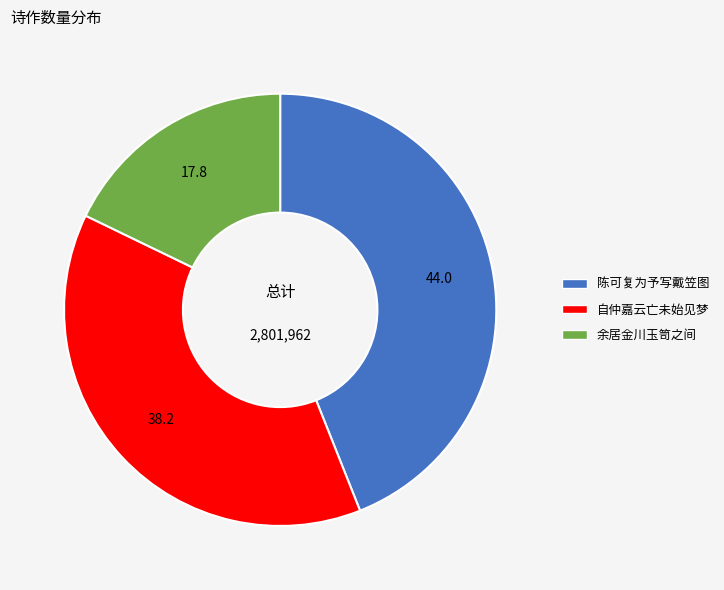

Does any single category account for the majority?

No